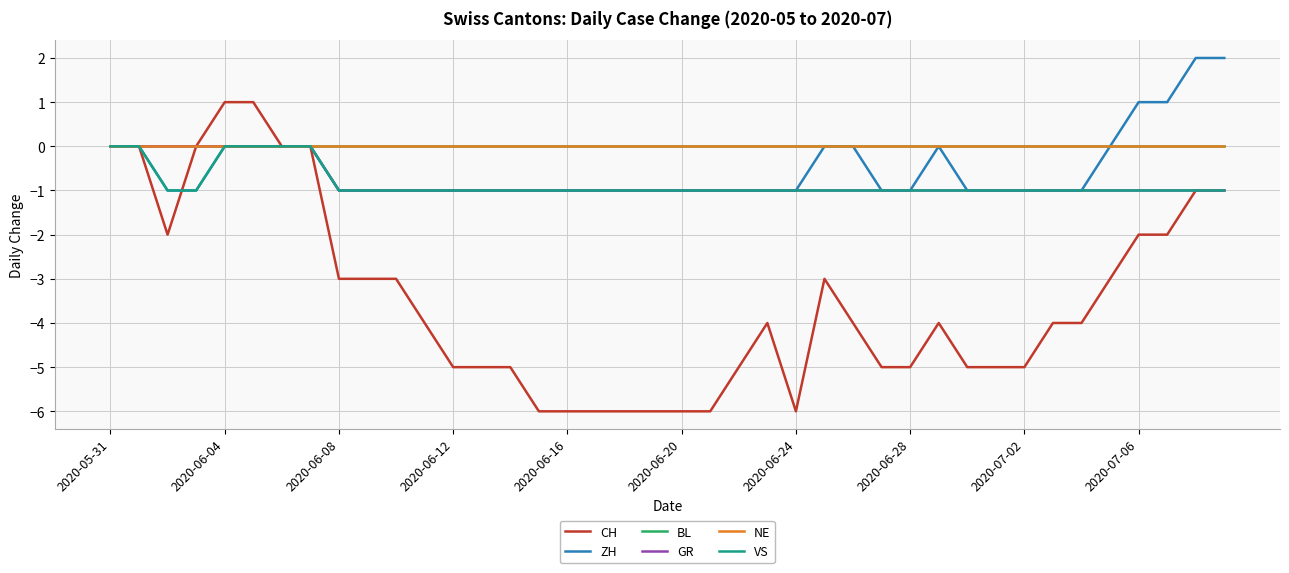

True or false: GR and NE cross at least once.

False